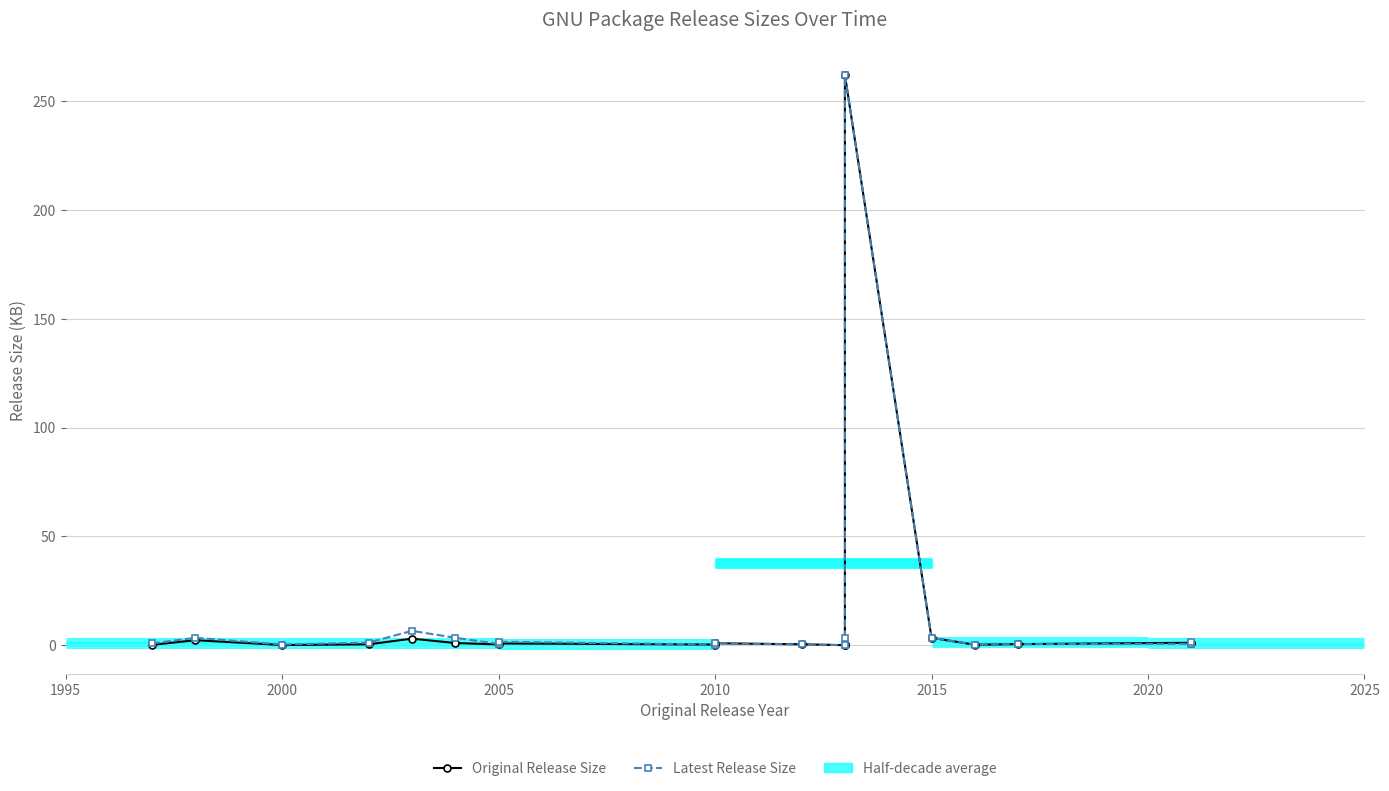

What is the maximum value for Latest Release Size?

262.0